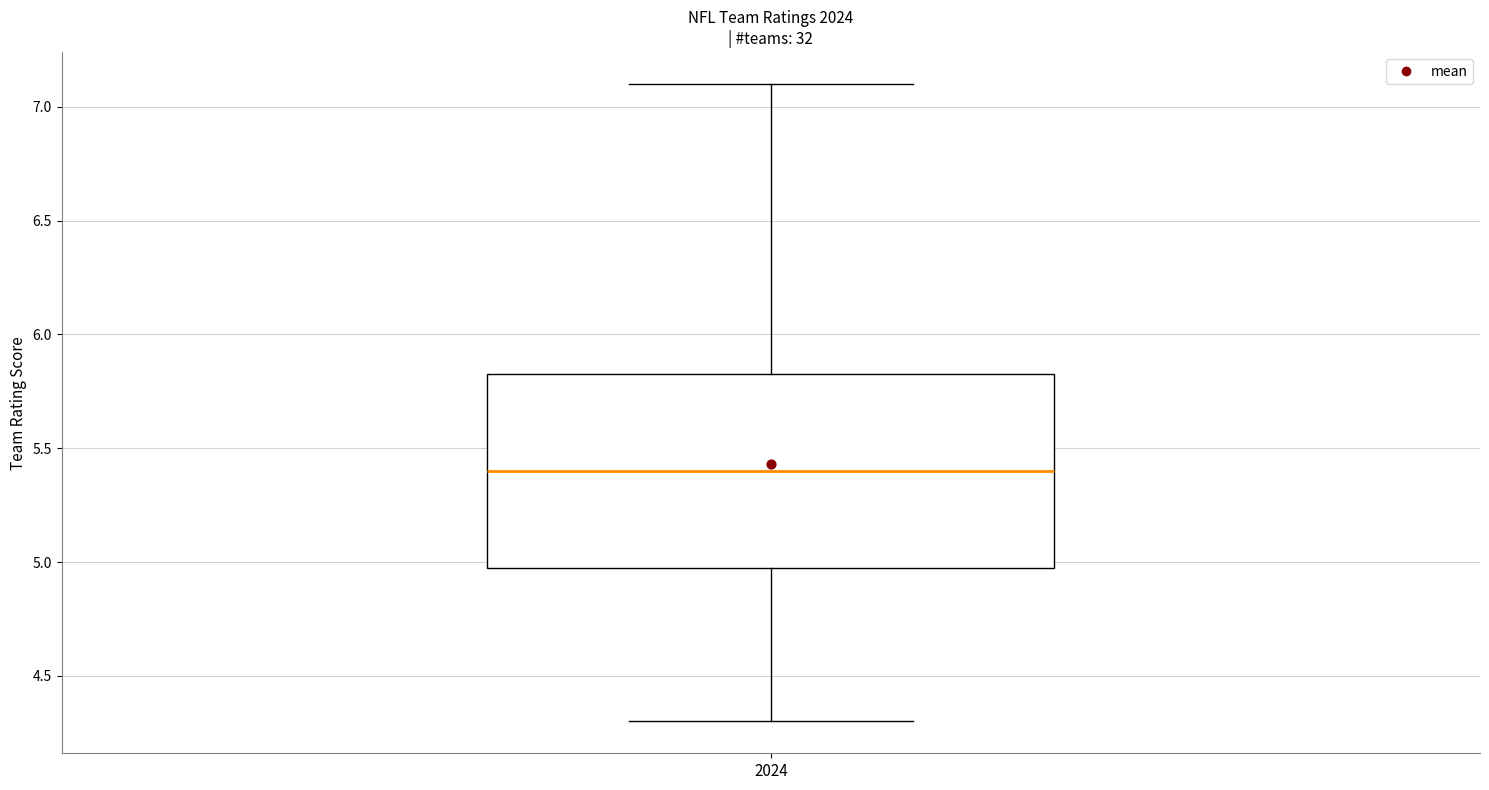

Read this box plot against the y-axis: the position of the median line, the range covered by the box, and the ends of both whiskers. The values are not printed on the chart, so give them approximately, as read against the axis.

median 5.40, box 5.00 to 5.85, whiskers 4.30 to 7.10